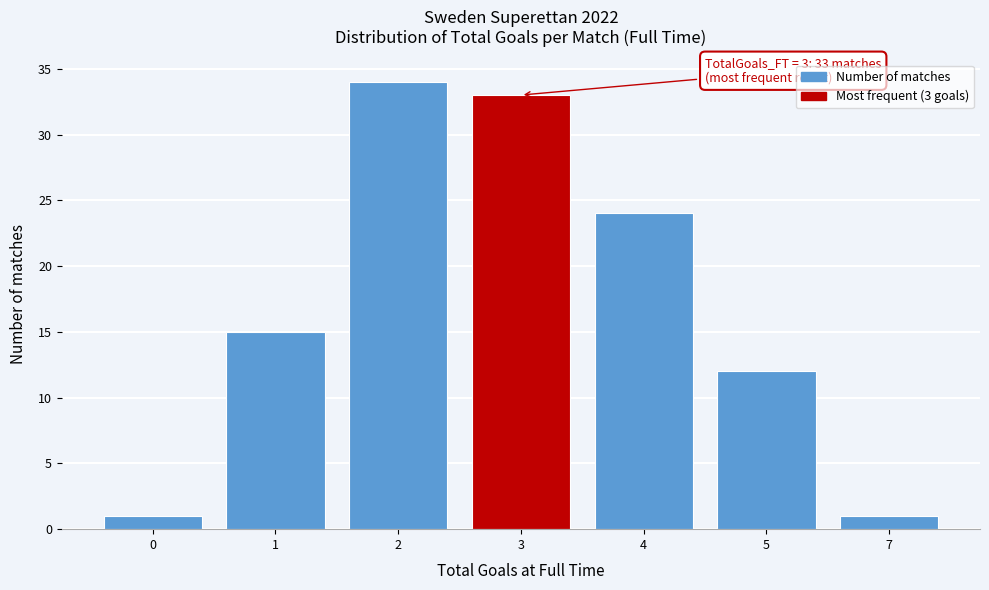

Reading left to right, what are all the values shown in this chart?

0=1	1=15	2=34	3=33	4=24	5=12	7=1